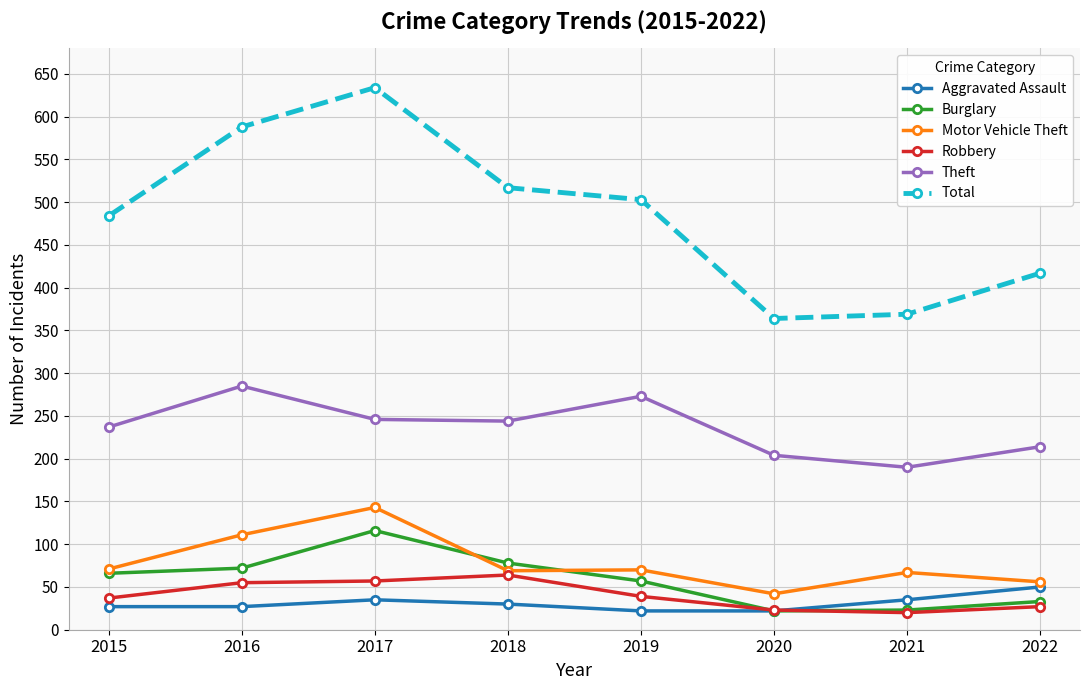

Which series changed the most between 2016 and 2018?

Total